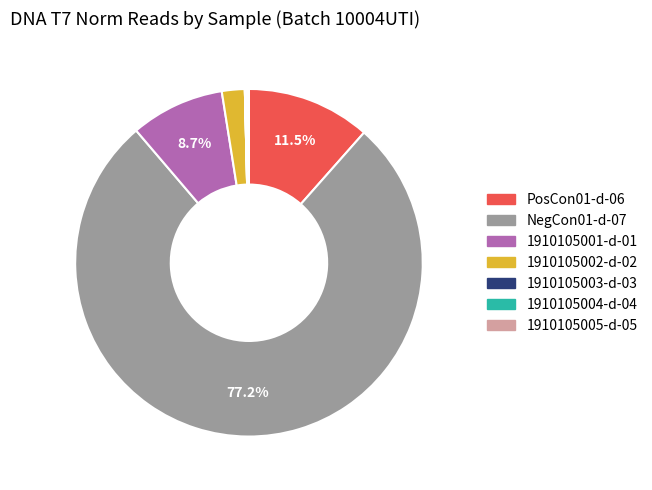

Do PosCon01-d-06 and 1910105002-d-02 together represent more than half of the pie?

No